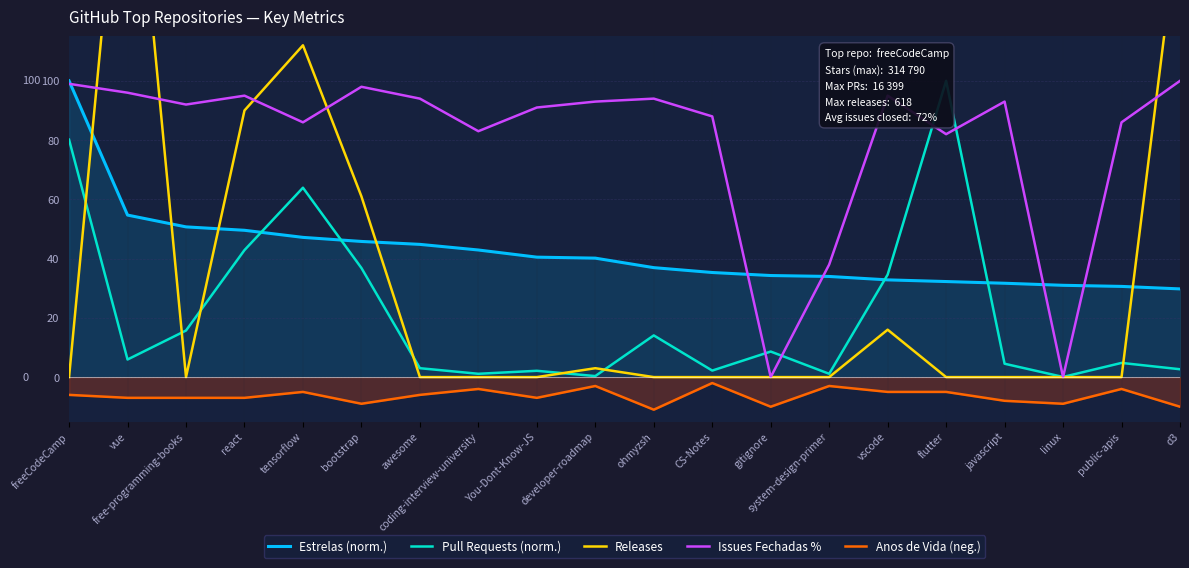

What is the highest value of the Releases series?

208.0